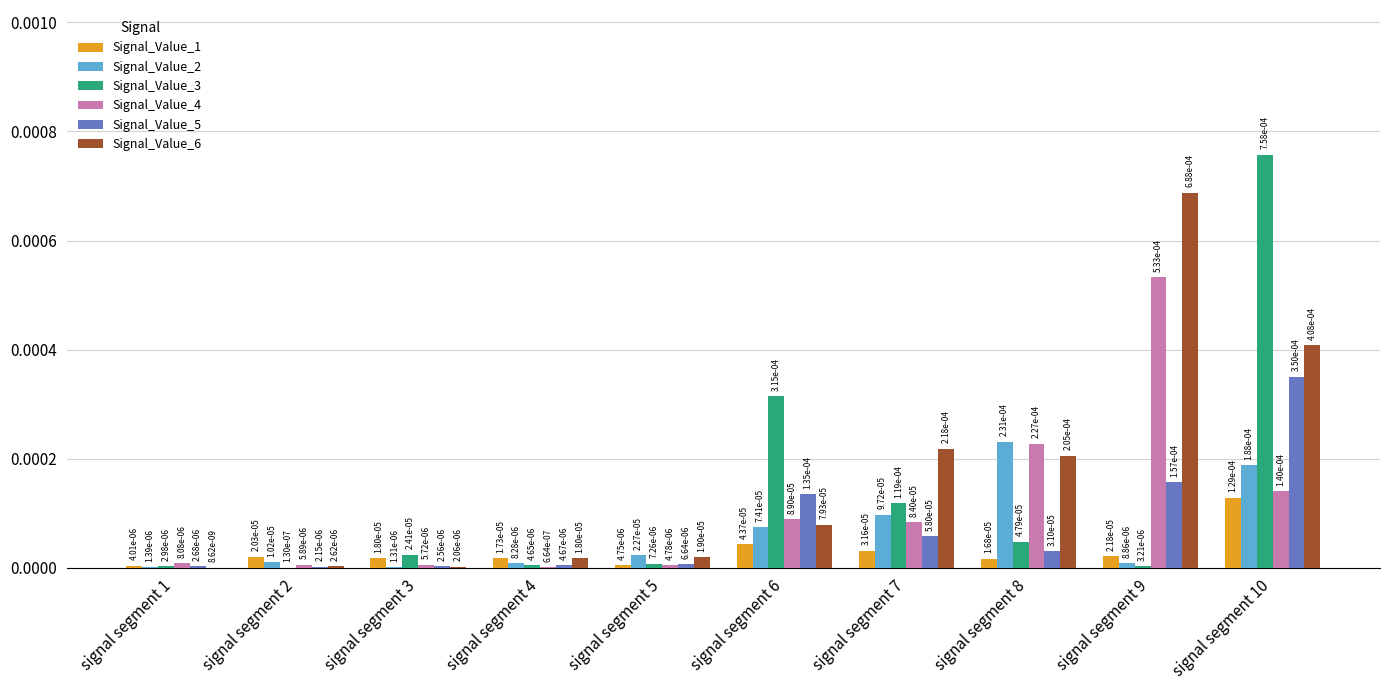

Which series has the largest range (max minus min)?

Signal_Value_3